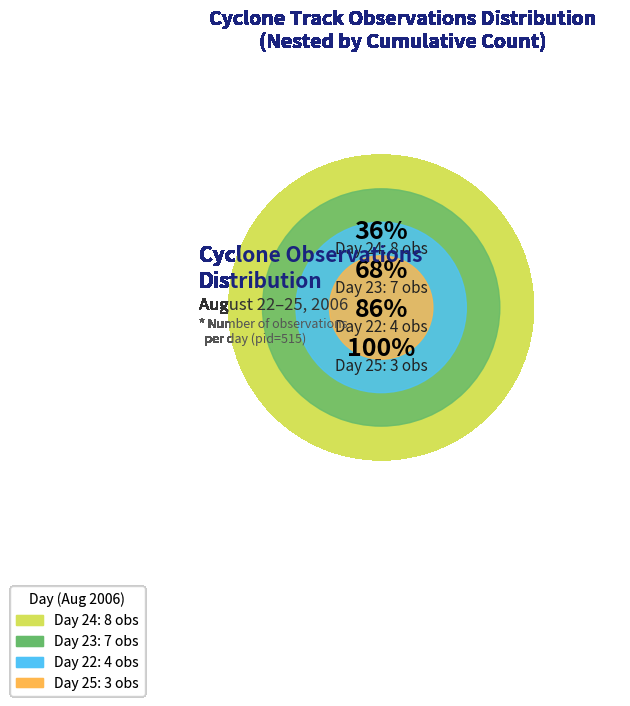

What is the change in value from 22 to 23?

+3